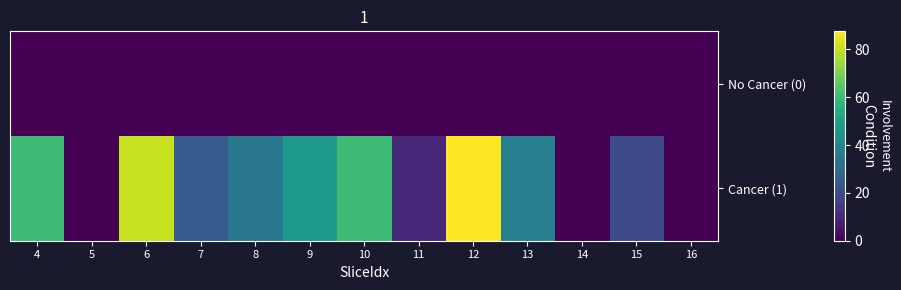

Which series changed the most between 14 and 15?

Cancer (1)